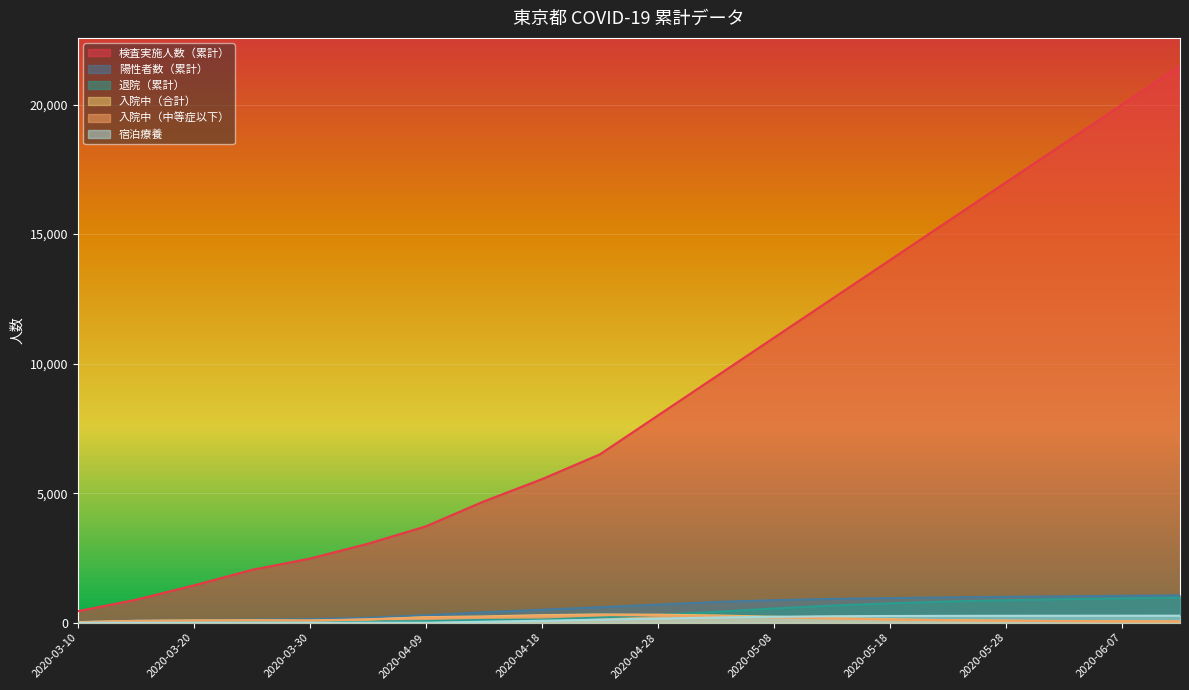

List the series in order of their peak value, highest first.

検査実施人数（累計）, 陽性者数（累計）, 退院（累計）, 入院中（合計）, 入院中（中等症以下）, 宿泊療養